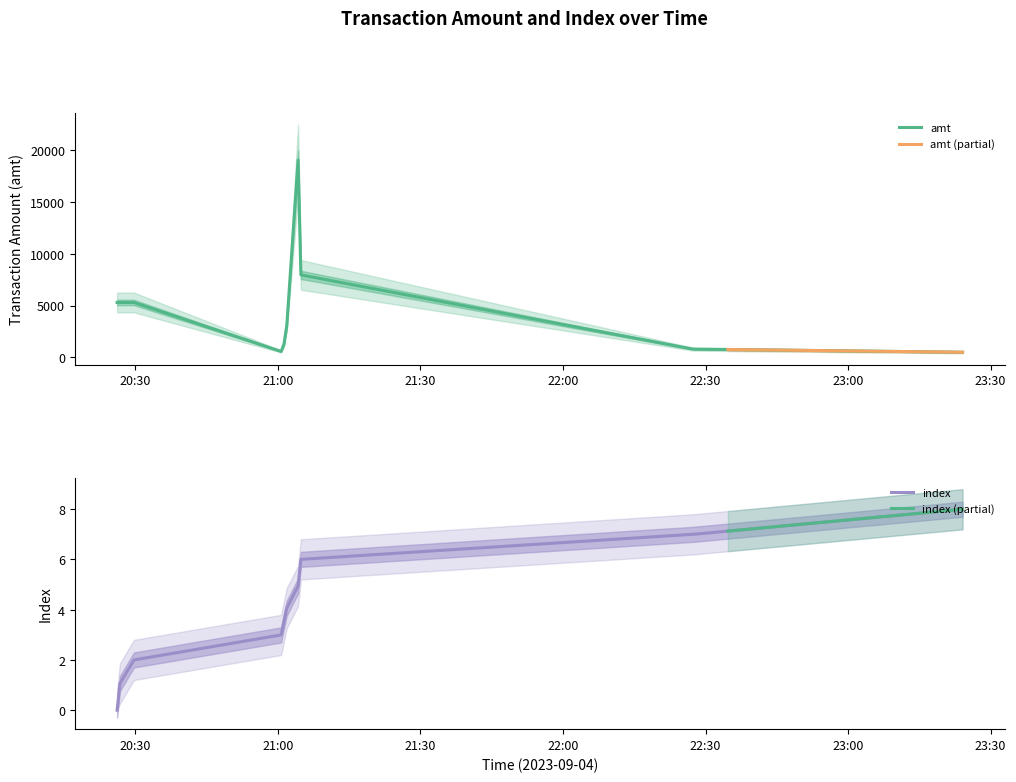

Between 2023-09-04 20:29:41 and 2023-09-04 21:01:41, which series saw the biggest shift?

amt